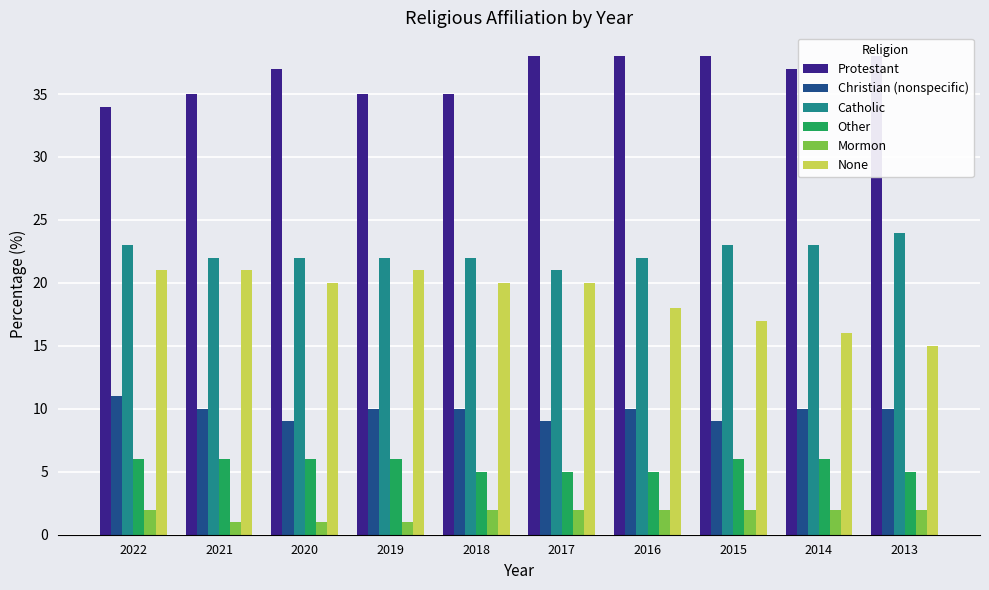

What is the difference between the maximum and minimum values in the Mormon series?

1